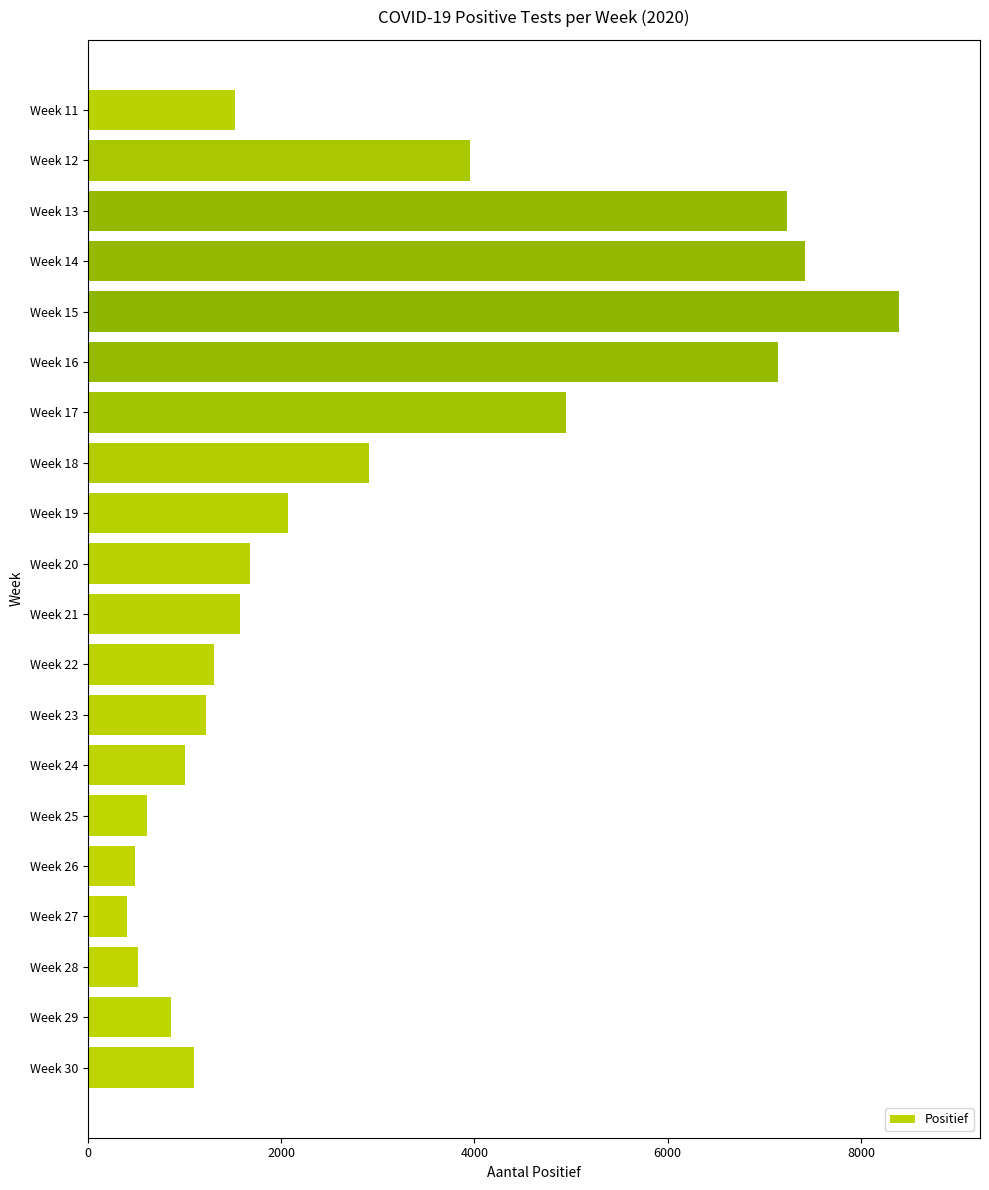

At which label is the value closest to 4399?

Week 12